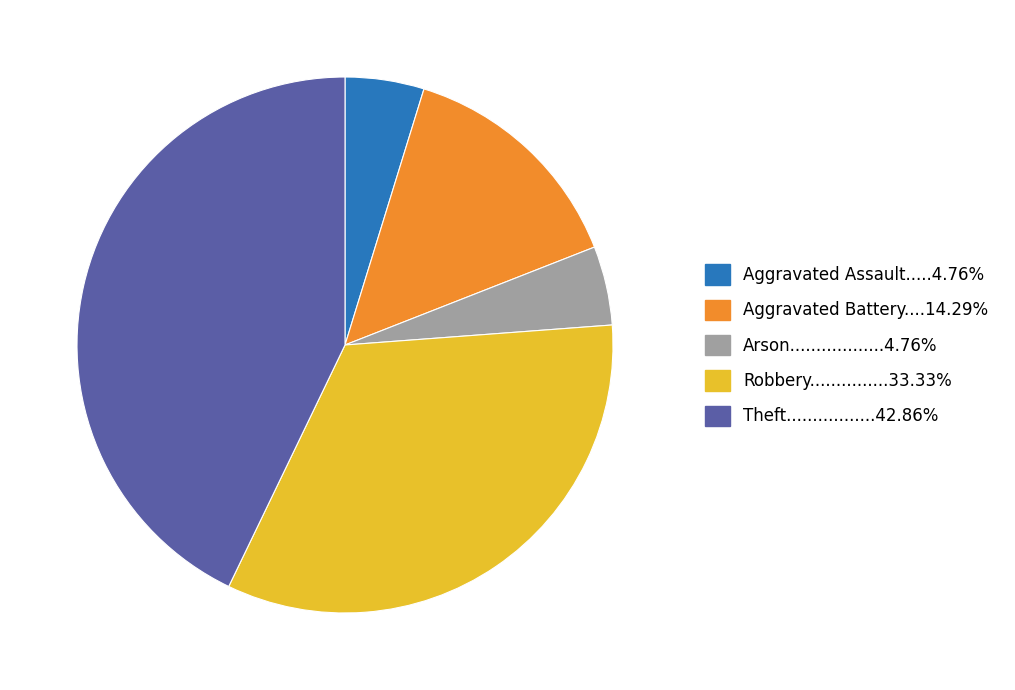

Does any single category account for the majority?

No